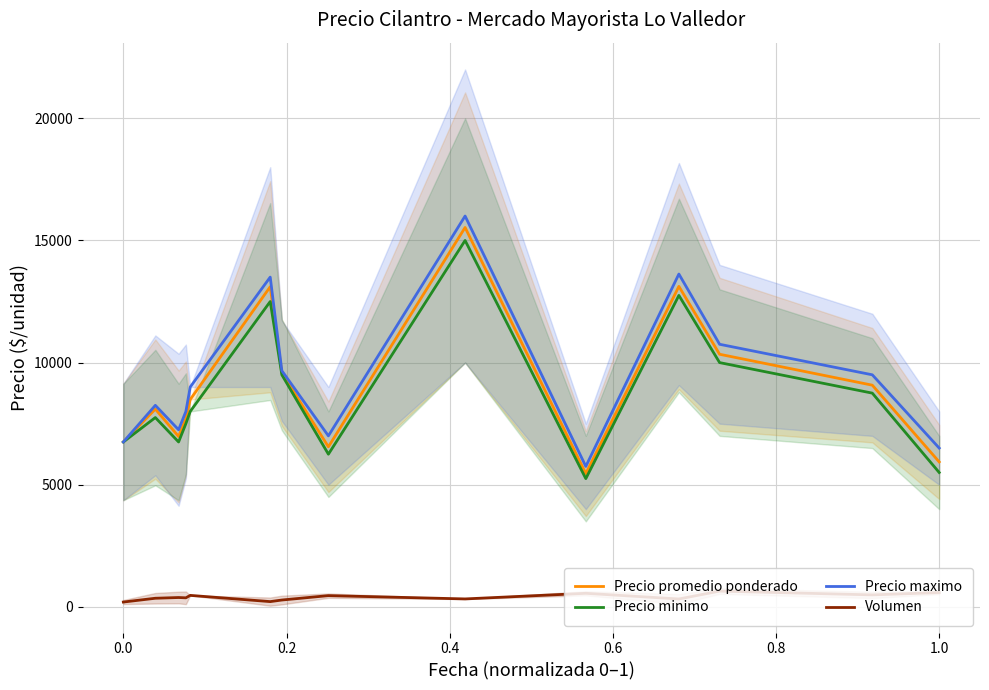

Count the number of categories in the chart.

14